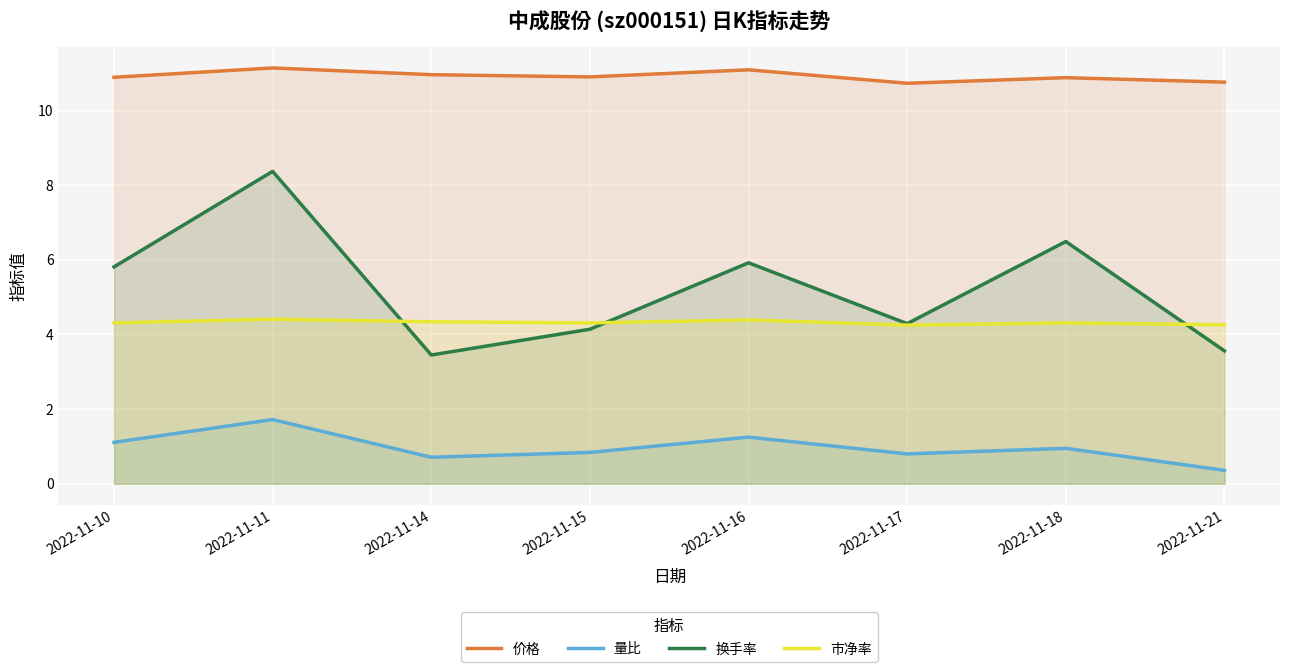

Where does the 换手率 series first go above 5?

2022-11-10